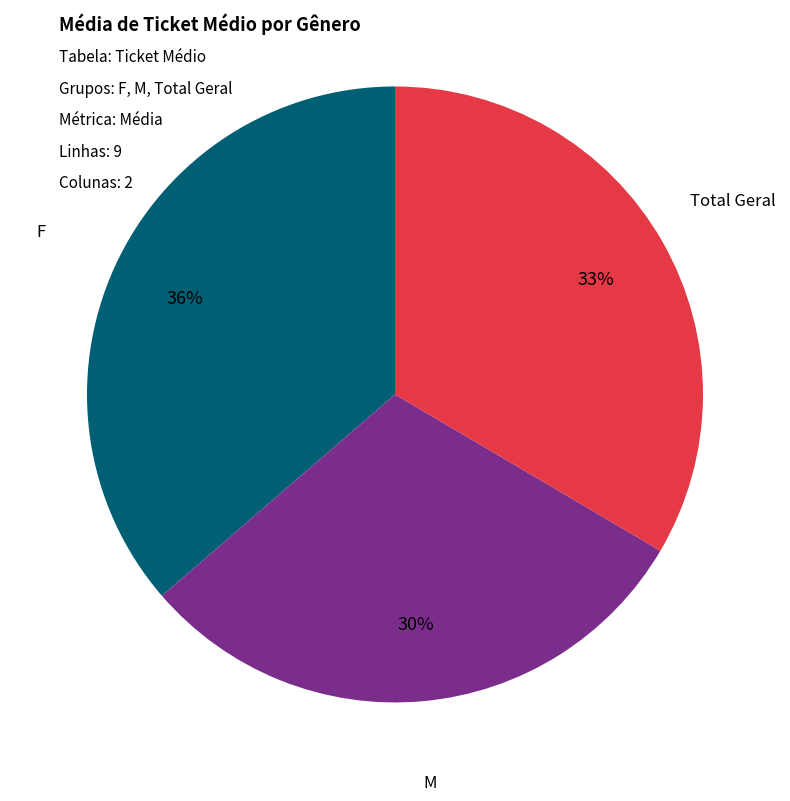

To the nearest percent, what is the average slice percentage?

33%